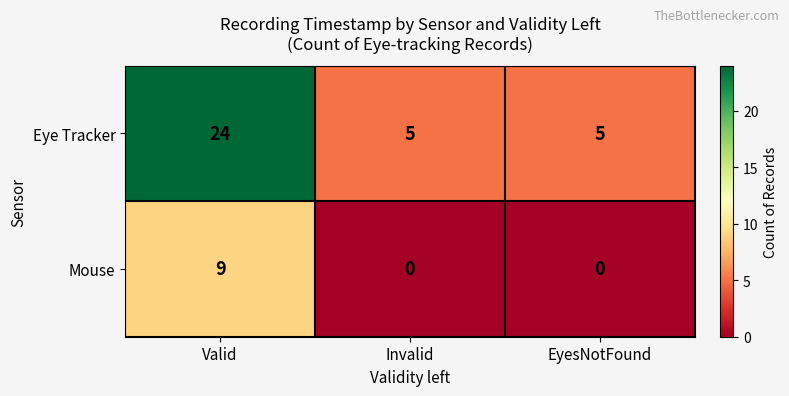

Which series has the largest total across all categories?

Eye Tracker